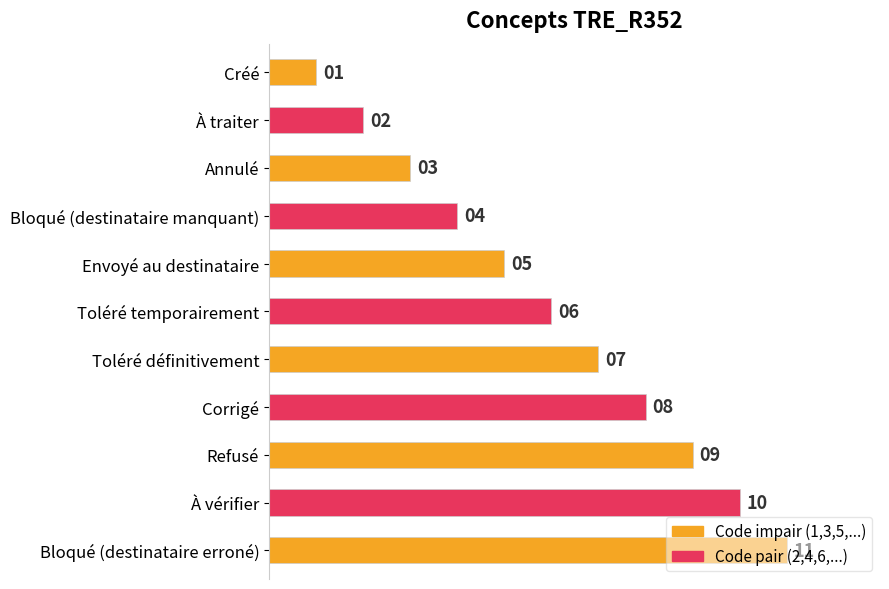

At which label is the value closest to 6?

Toléré temporairement